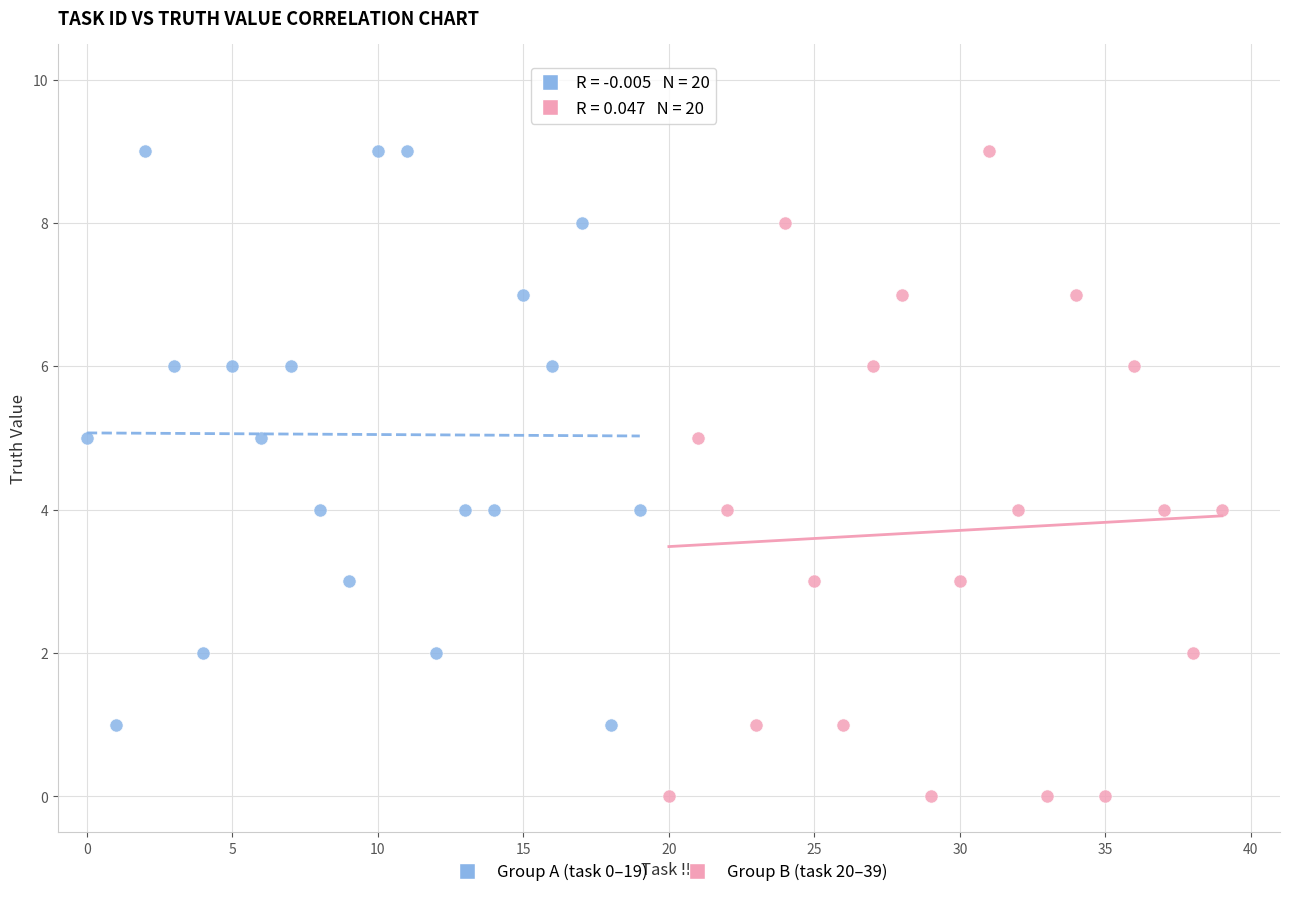

What are all the series names shown in the legend?

Group A (task 0–19), Group B (task 20–39)